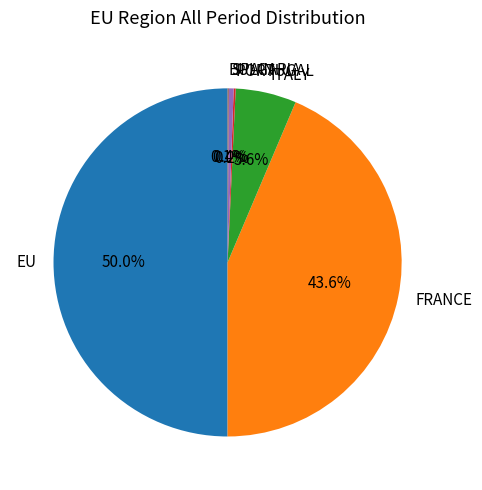

What is the largest slice in the pie chart?

EU